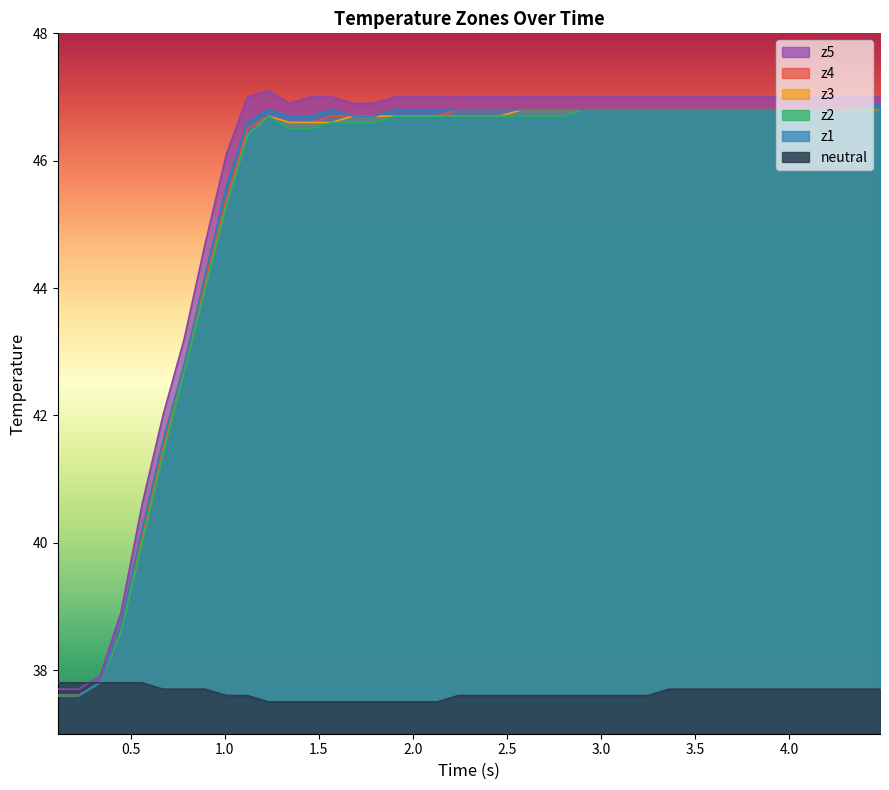

What is the minimum value for z3?

37.6